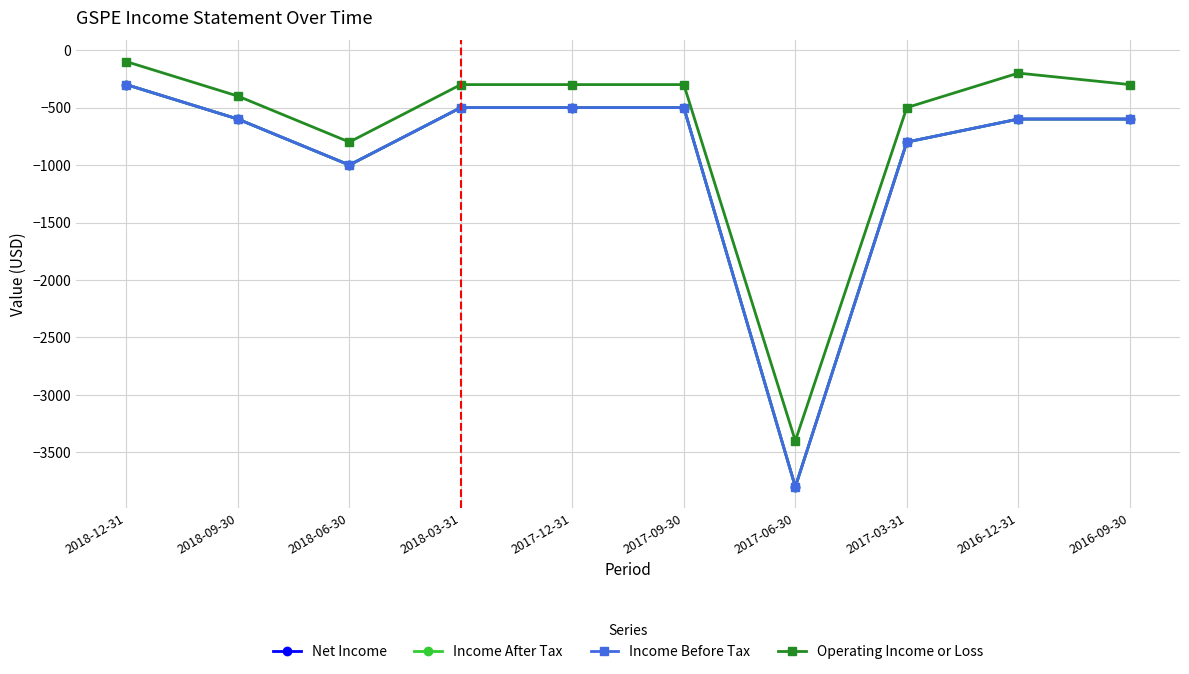

The Income Before Tax series shows -600 at 2016-12-31. True or false?

True